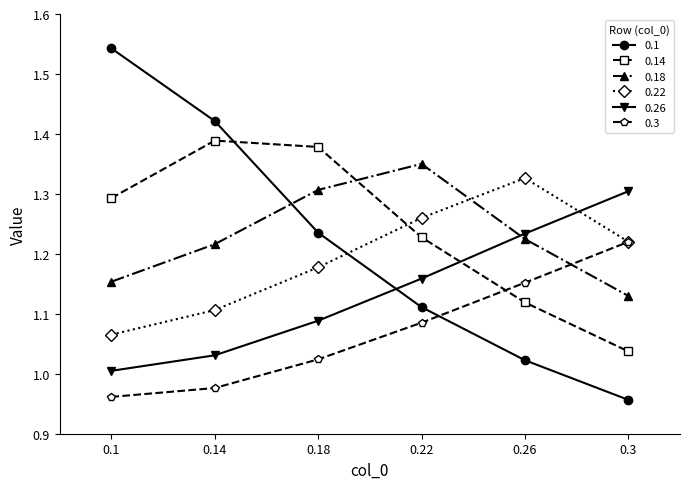

What is the total value across all series at 0.3?

6.9